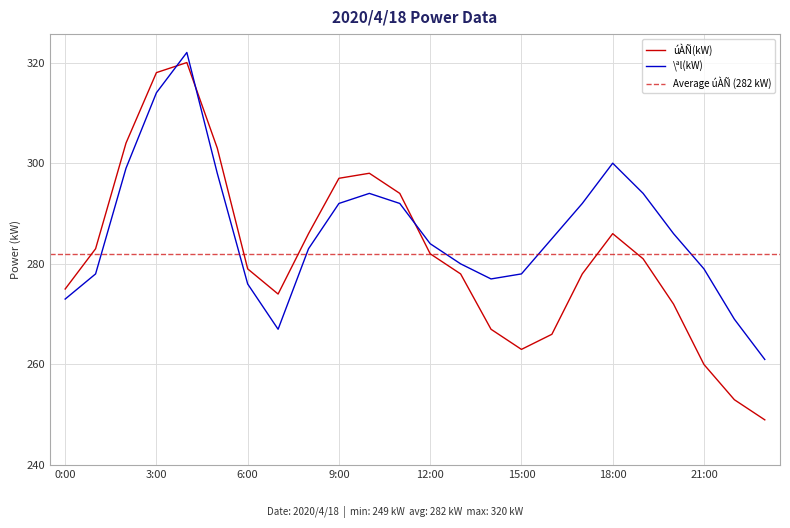

What is the difference between the \ªl(kW) values at 7:00 and 8:00?

16